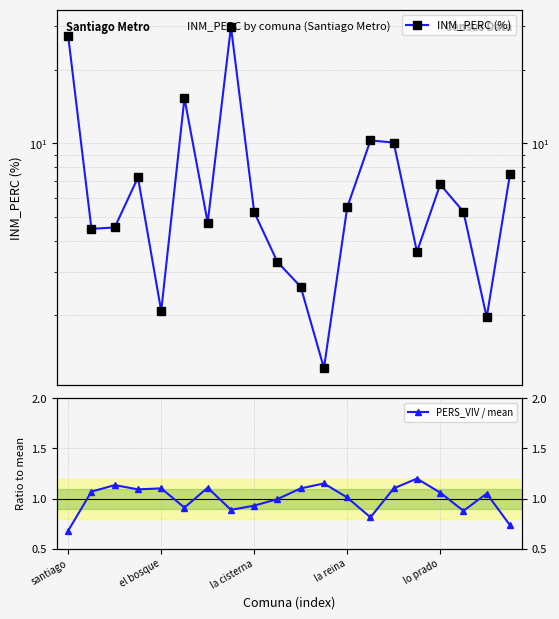

True or false: INM_PERC (%) has more than 2 interior local peaks.

True